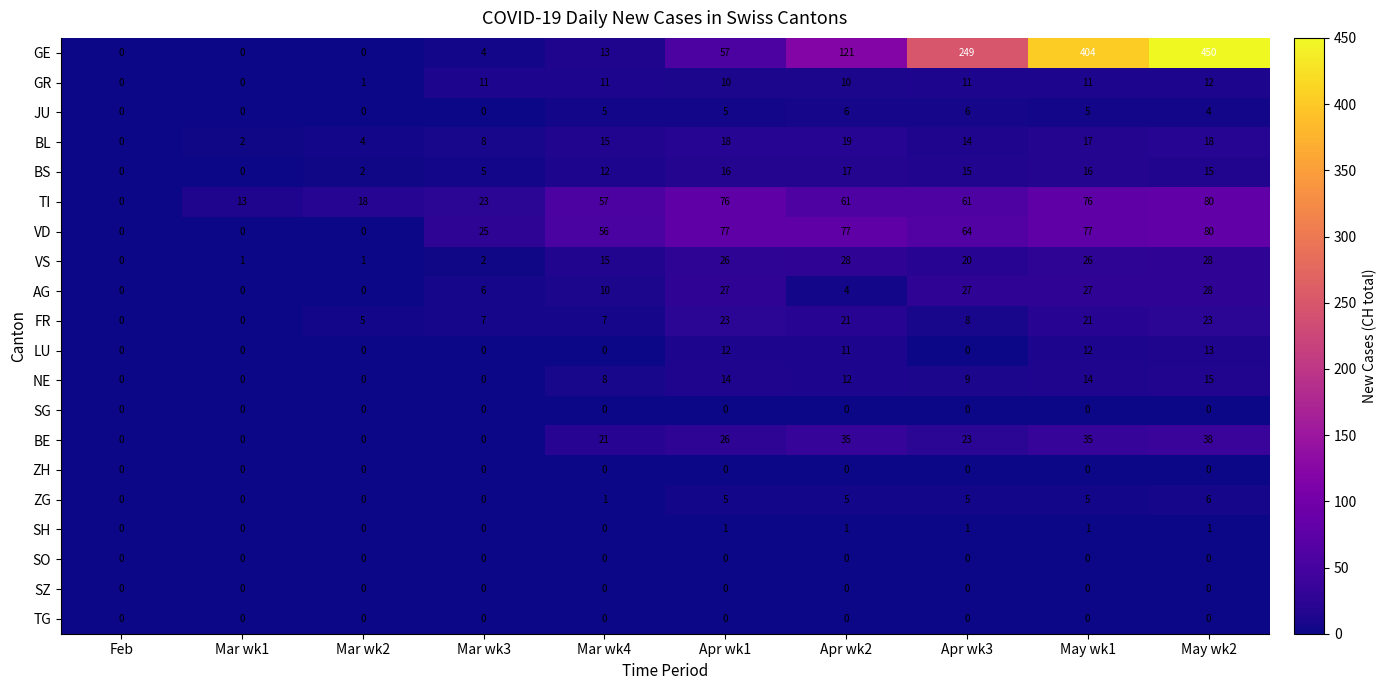

Which label corresponds to the largest value in the chart?

May wk2